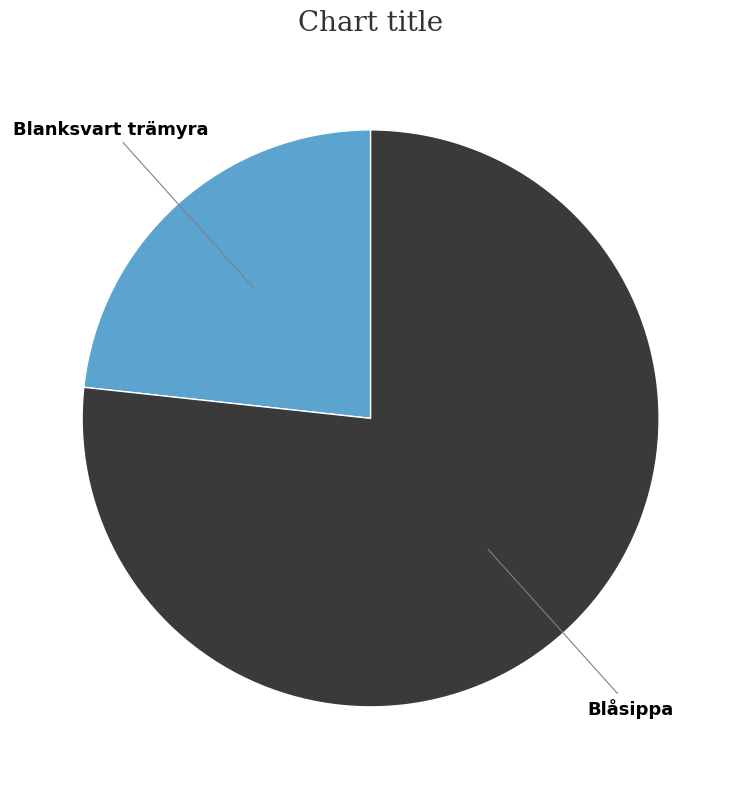

Does any single category account for the majority?

Yes